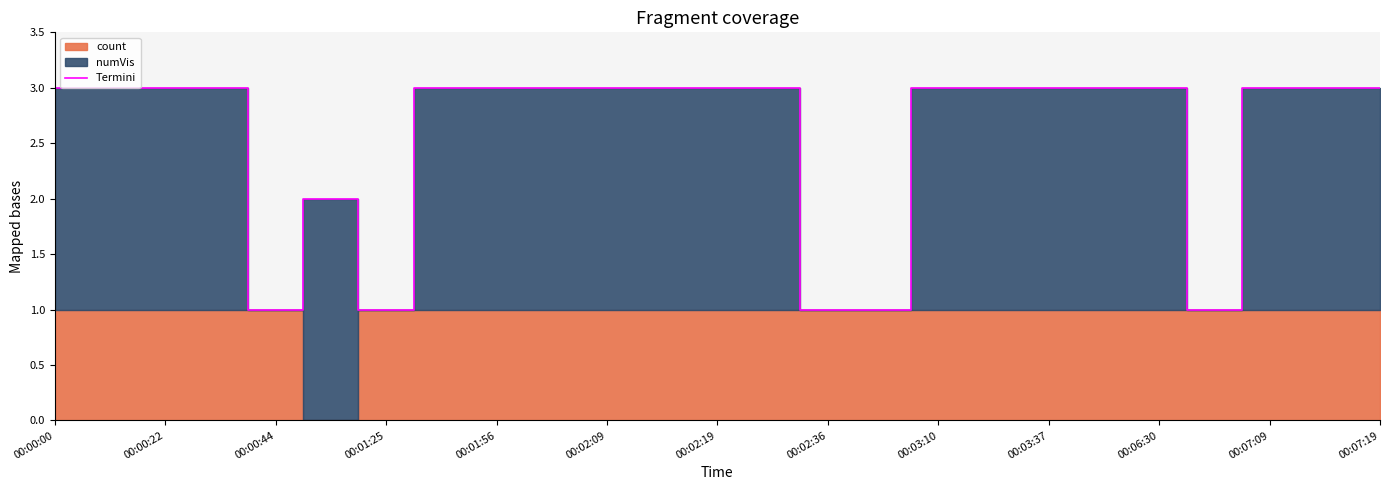

The value of Termini at 00:01:25 is 2. True or false?

False